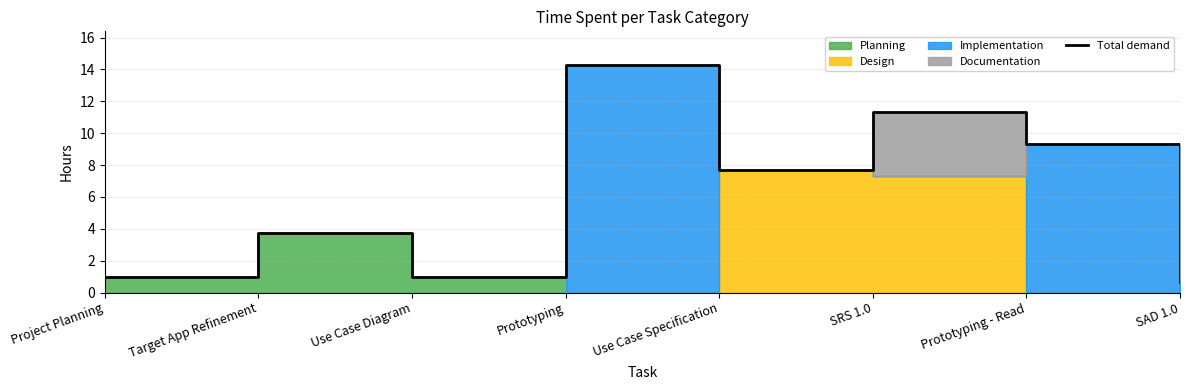

Between SRS 1.0 and SAD 1.0, which is larger?

SRS 1.0